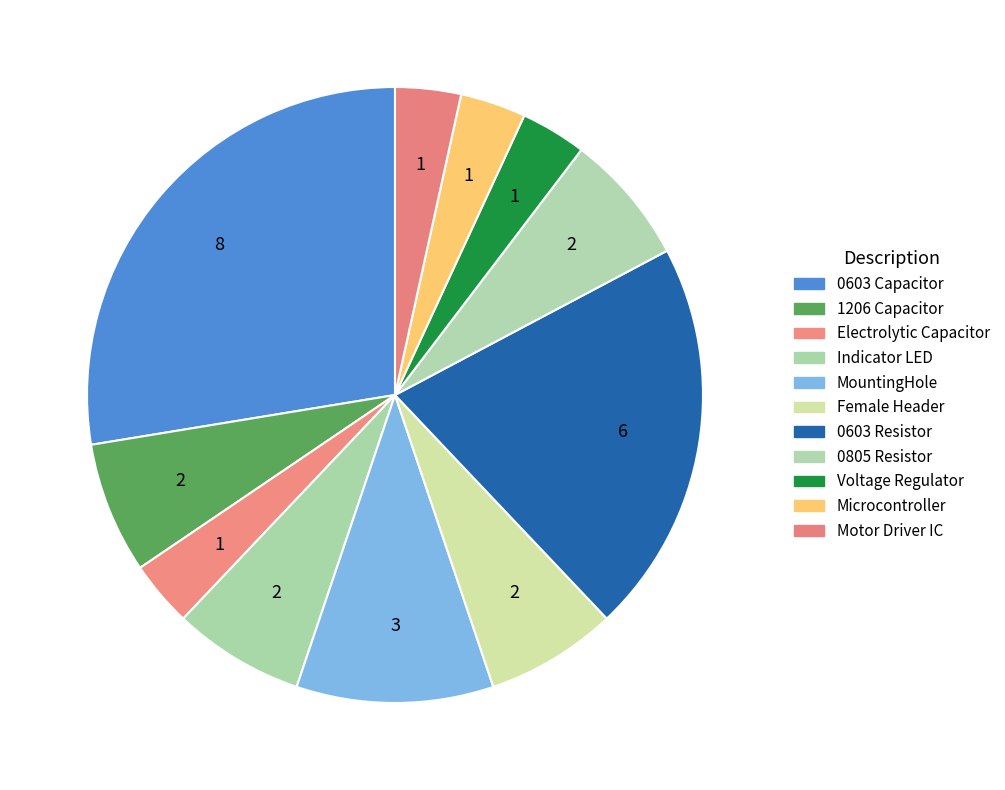

Is the sum of 1206 Capacitor and 0805 Resistor greater than half?

No